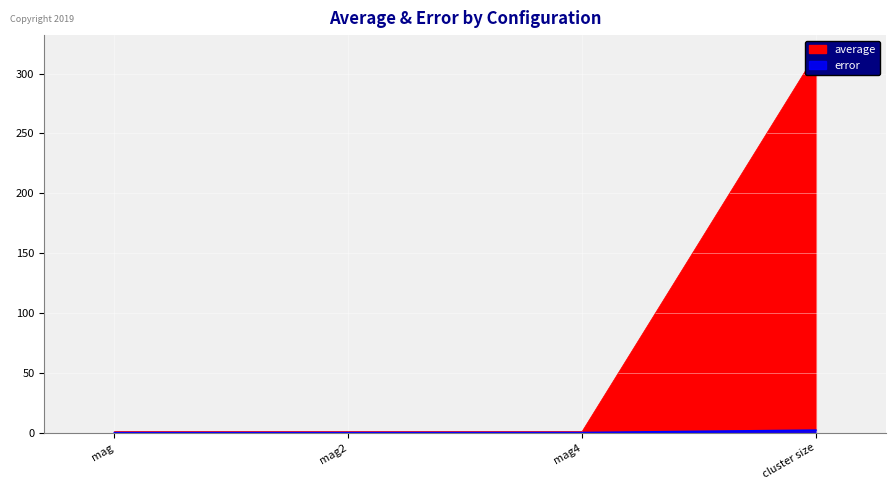

Which has a higher value, mag2 or mag4?

mag4